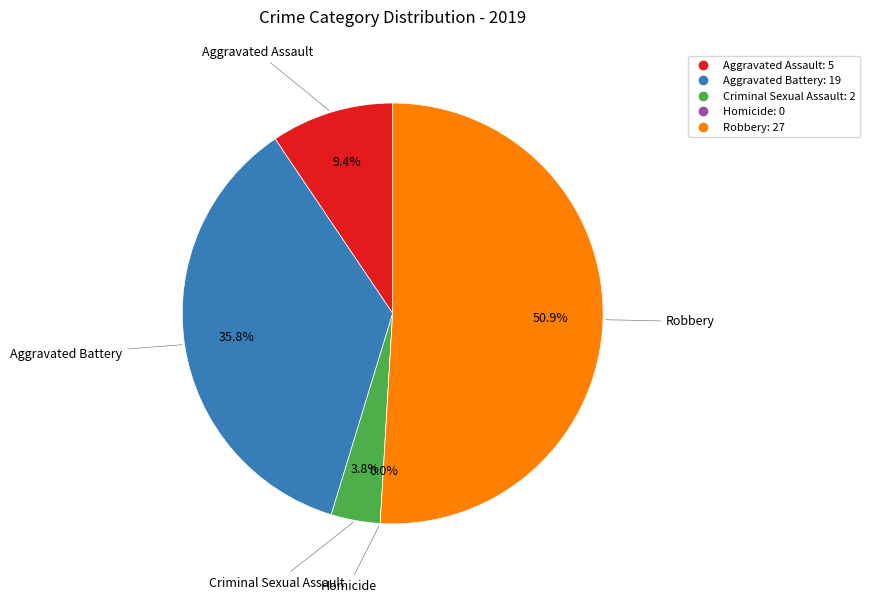

Is there a majority slice in this chart?

Yes